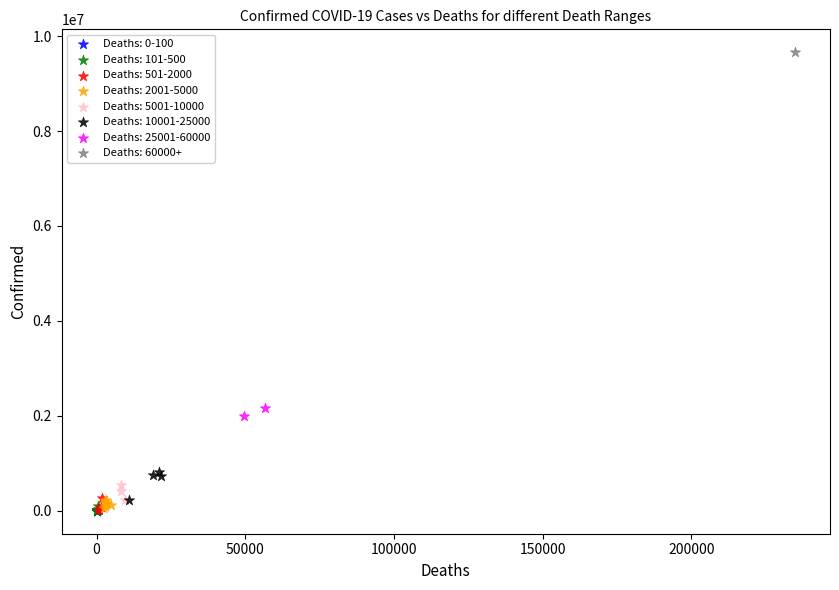

What are all the series names shown in the legend?

Deaths: 0-100, Deaths: 101-500, Deaths: 501-2000, Deaths: 2001-5000, Deaths: 5001-10000, Deaths: 10001-25000, Deaths: 25001-60000, Deaths: 60000+